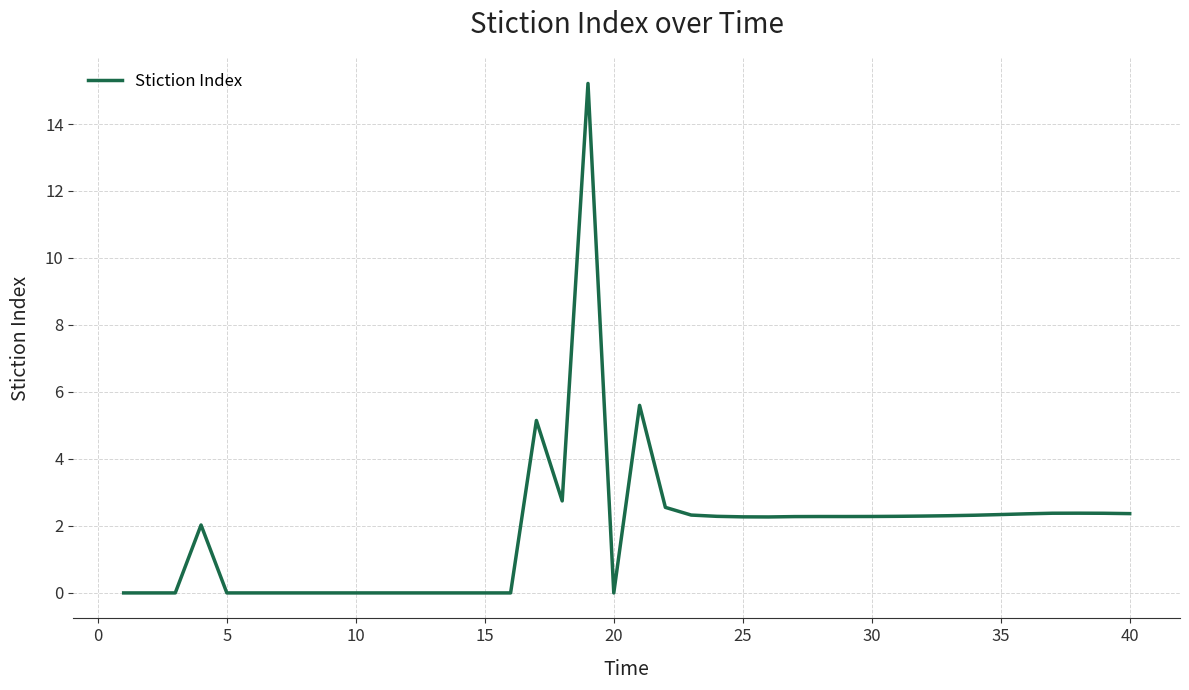

What is the maximum value shown in the chart?

15.2